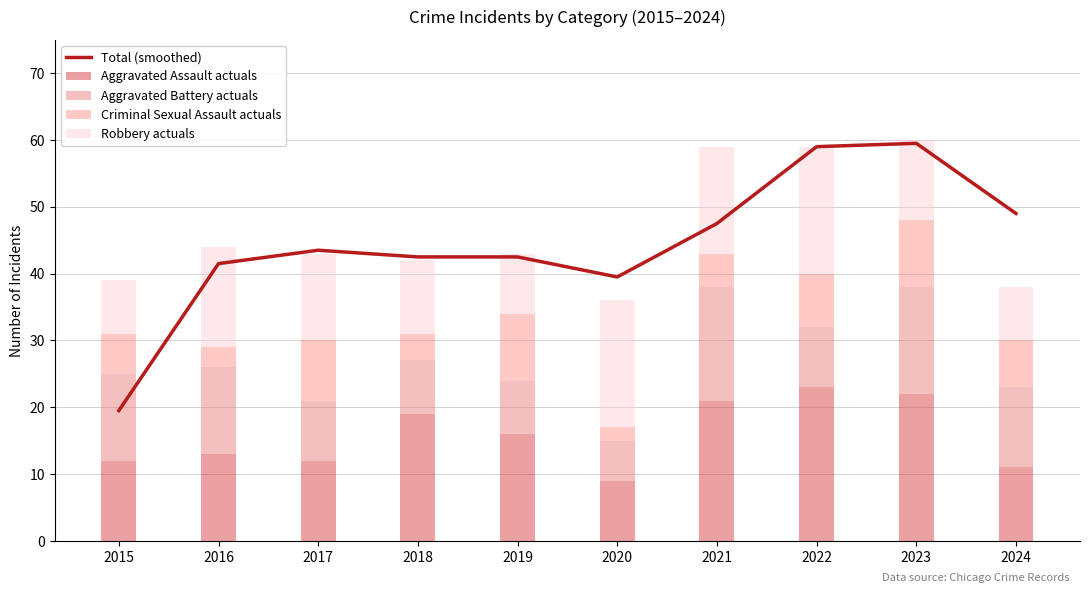

Which series has the widest spread of values?

Total (smoothed)